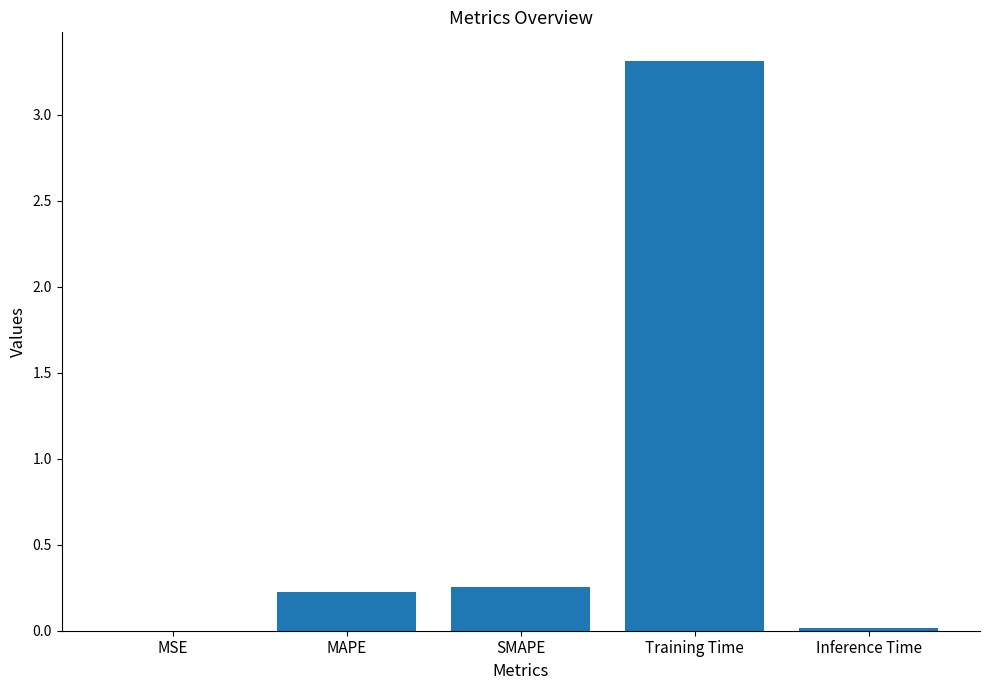

Are the bars grouped side by side (vs. stacked)?

No